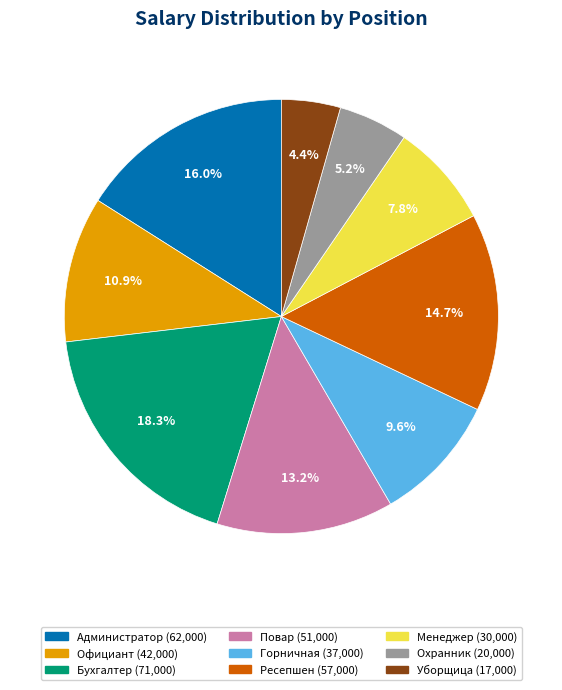

The Повар slice represents 13% of the pie. True or false?

True